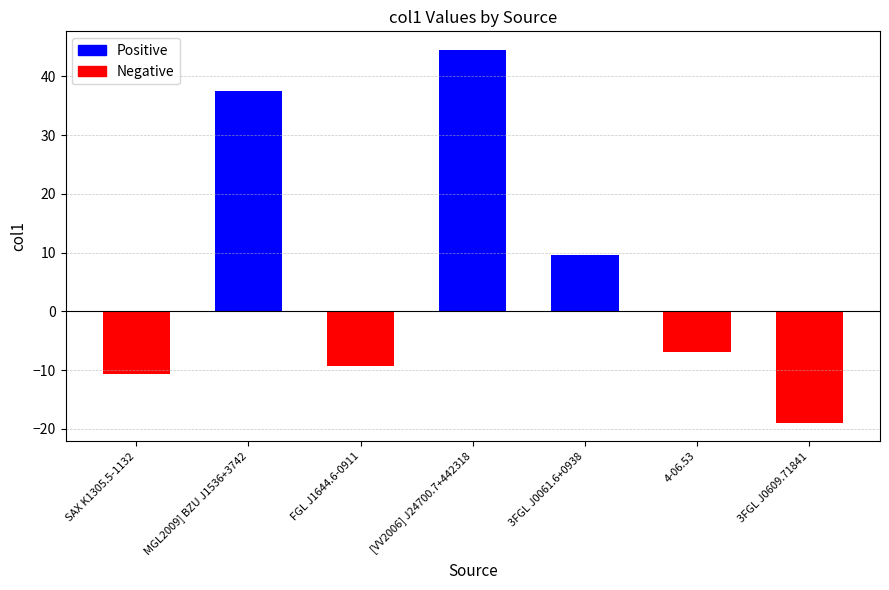

What is the change in value from FGL J1644.6-0911 to 3FGL J0609.71841?

-9.7